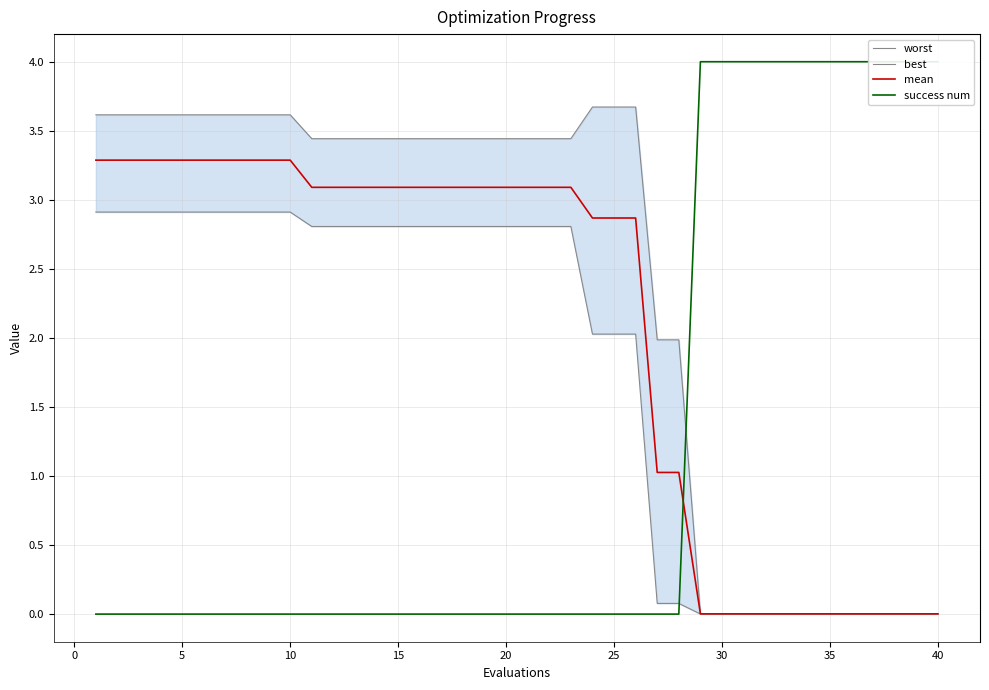

The mean series shows 0.0 at 40. True or false?

True